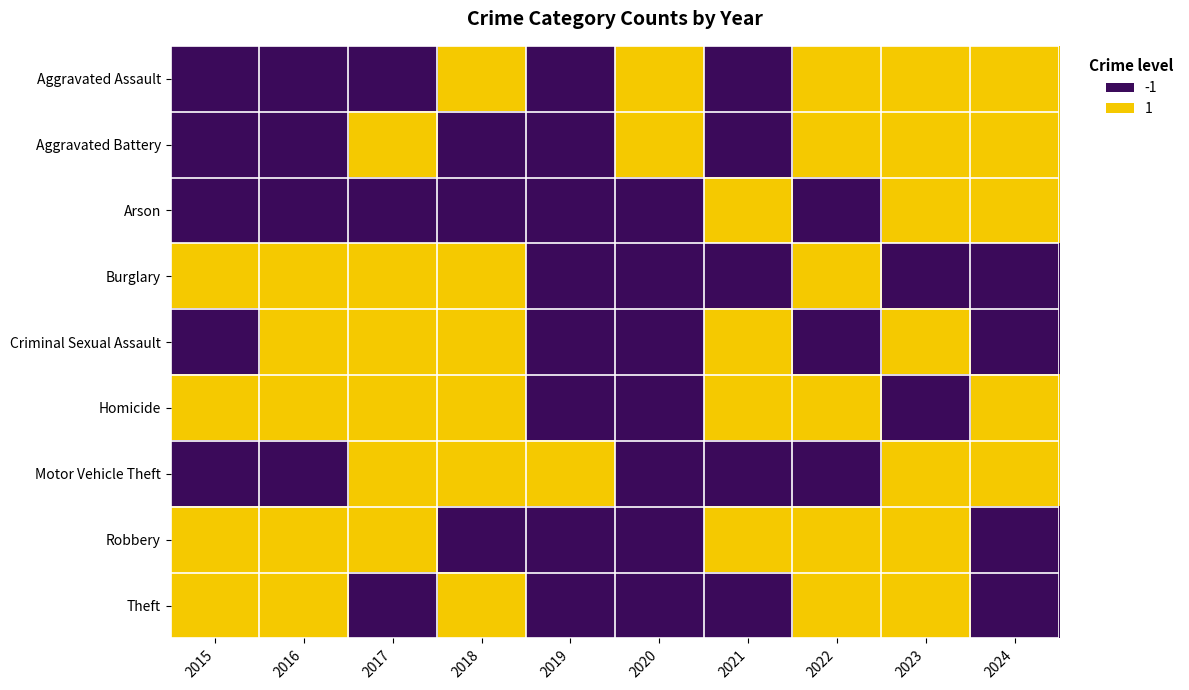

What is the smallest value displayed?

-1